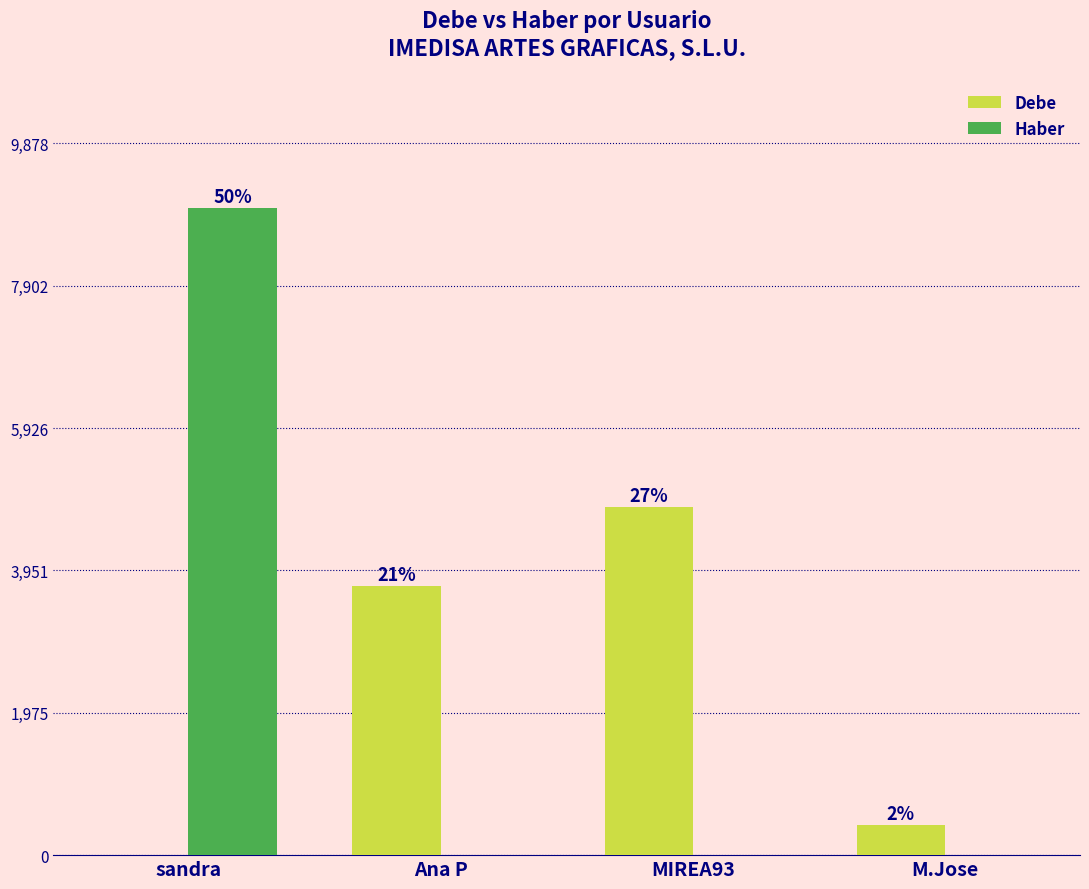

What are all the series names shown in the legend?

Debe, Haber